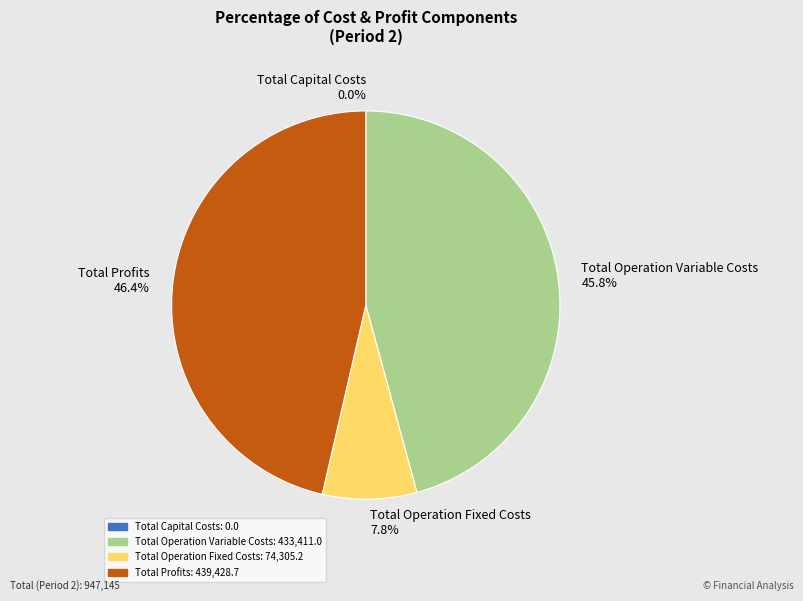

What is the ratio of the value at Total Operation Variable Costs to the value at Total Profits?

1.0